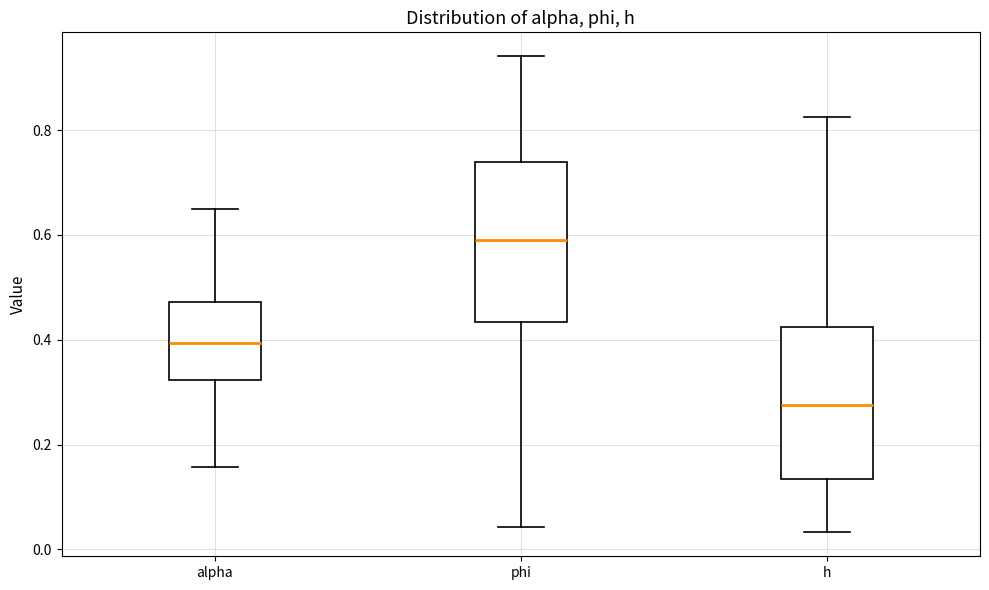

Reading left to right, transcribe this box plot: for each box, give where its median line is, the range the box spans, and where its two whiskers end, as read against the y-axis. The values are not printed on the chart, so give them approximately, as read against the axis.

alpha: median 0.40, box 0.32 to 0.48, whiskers 0.16 to 0.66
phi: median 0.58, box 0.44 to 0.74, whiskers 0.04 to 0.94
h: median 0.28, box 0.14 to 0.42, whiskers 0.04 to 0.82